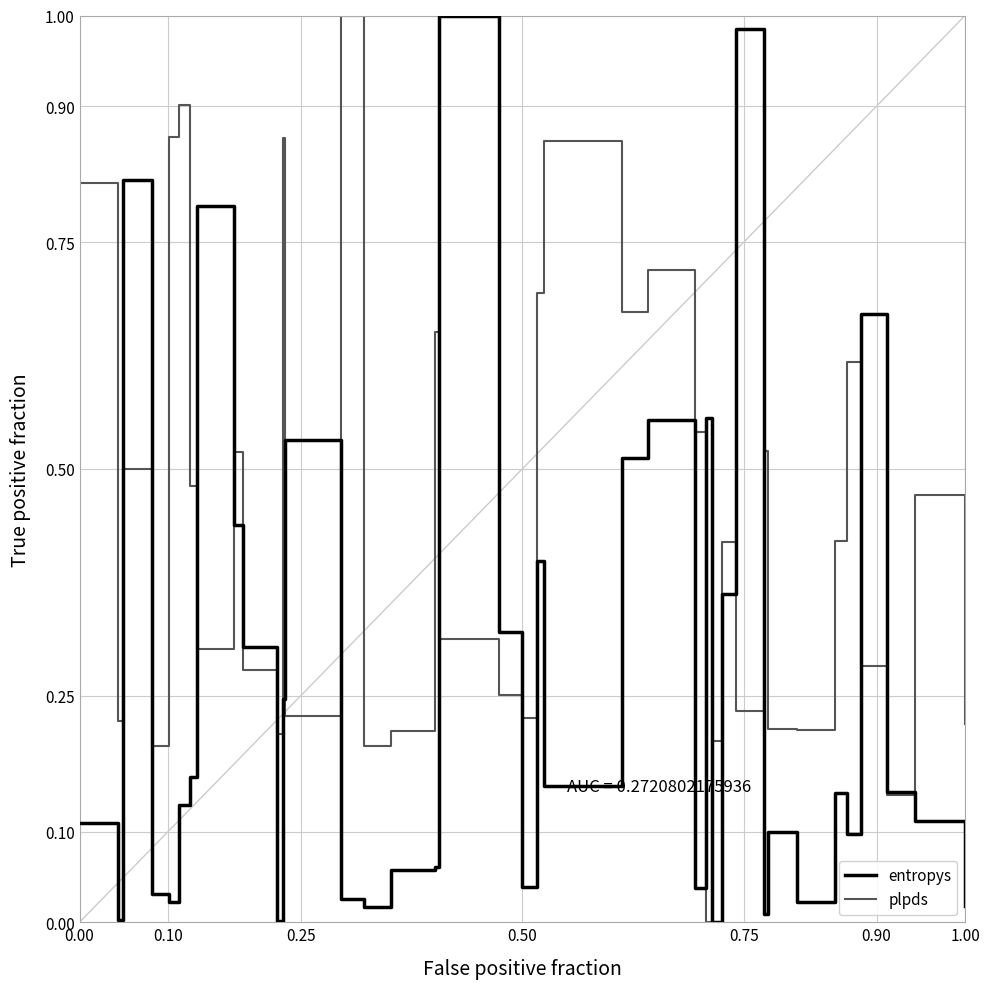

Does the chart display data point markers on the line(s)?

No